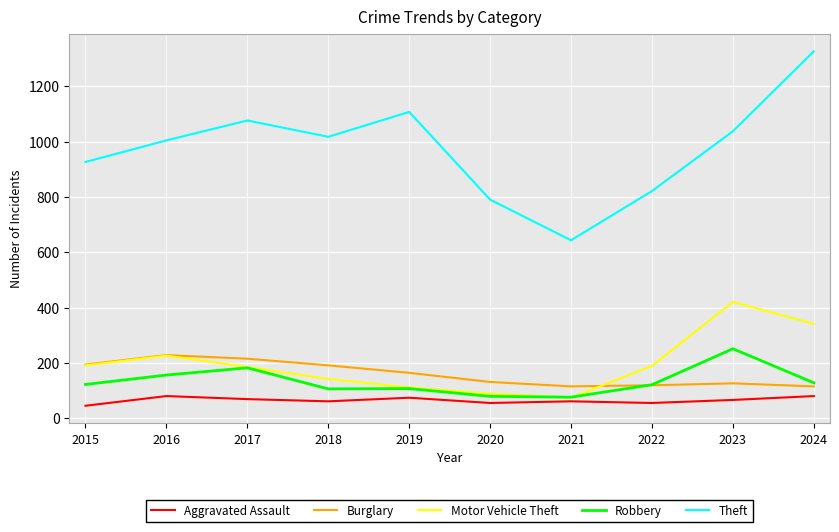

What is the total value across all series at 2021?

969